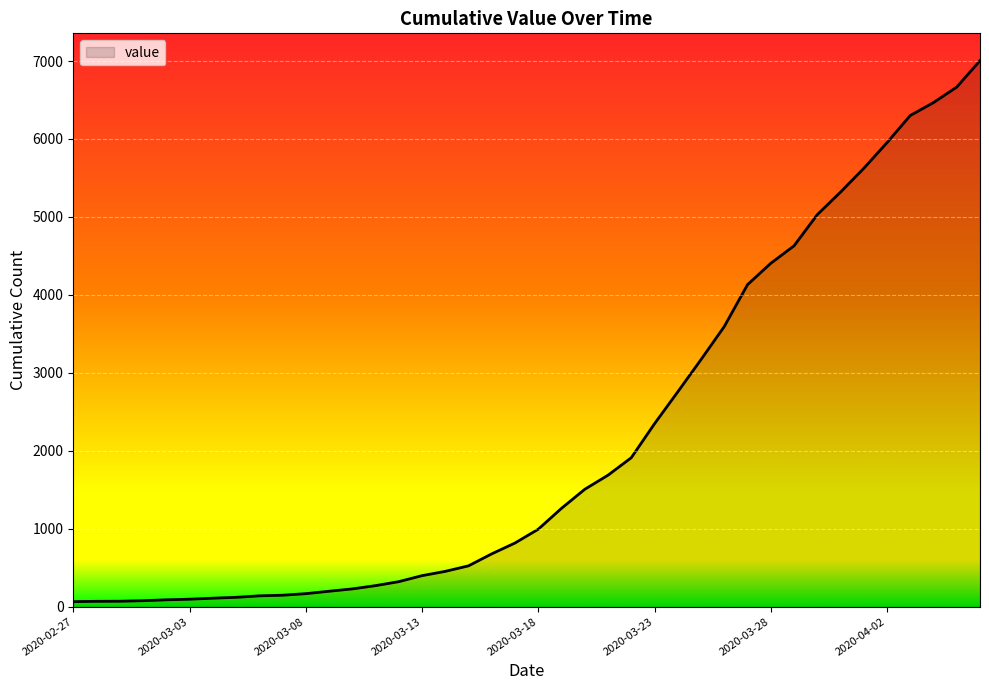

What is the maximum value shown in the chart?

7005